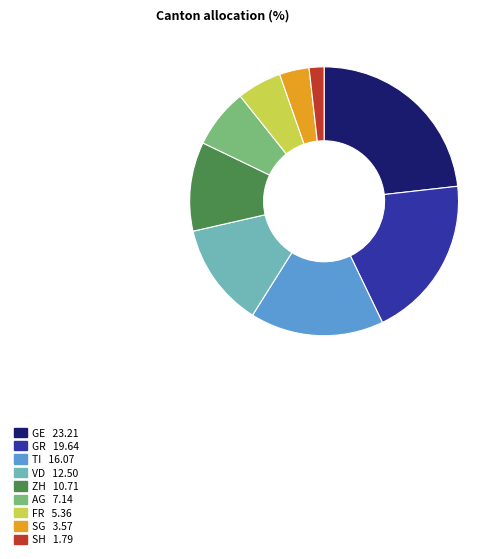

Is there a majority slice in this chart?

No